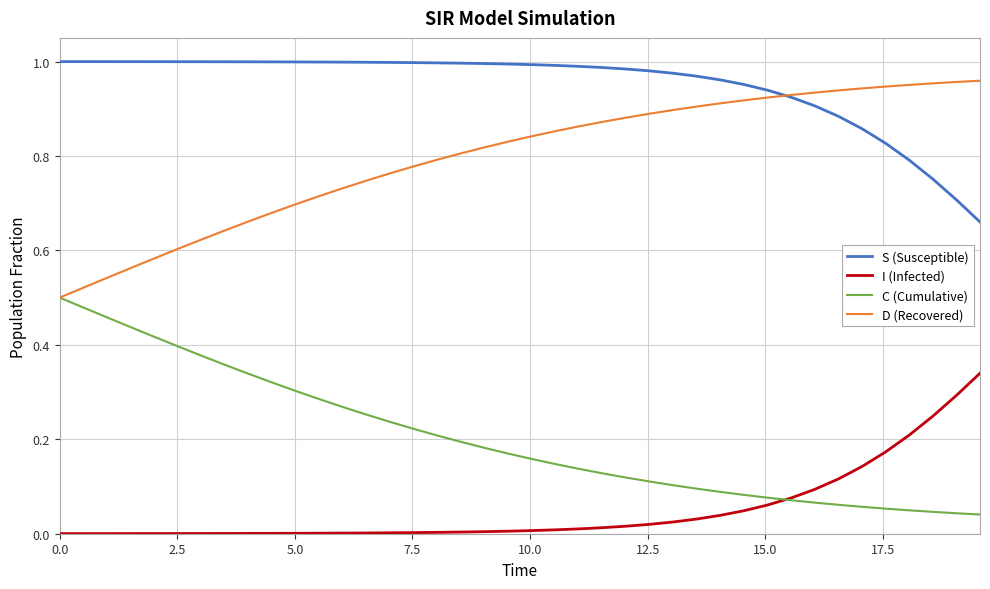

What is the sum of all I (Infected) values?

2.0